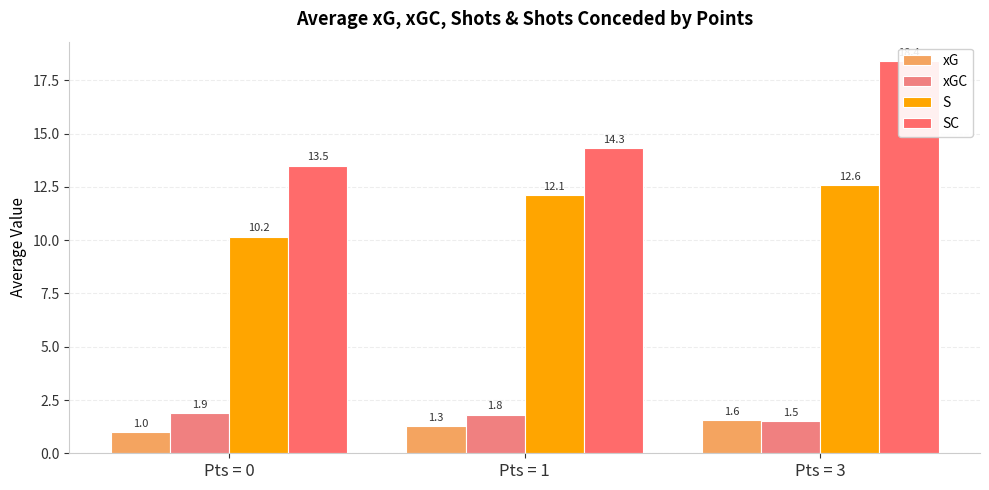

Which has a higher value, Pts = 3 or Pts = 0?

Pts = 3